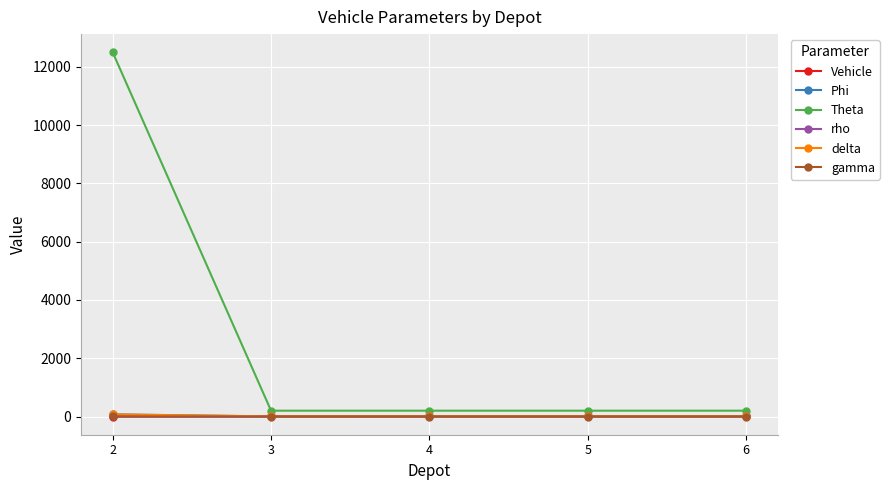

How many categories are shown in the chart?

5